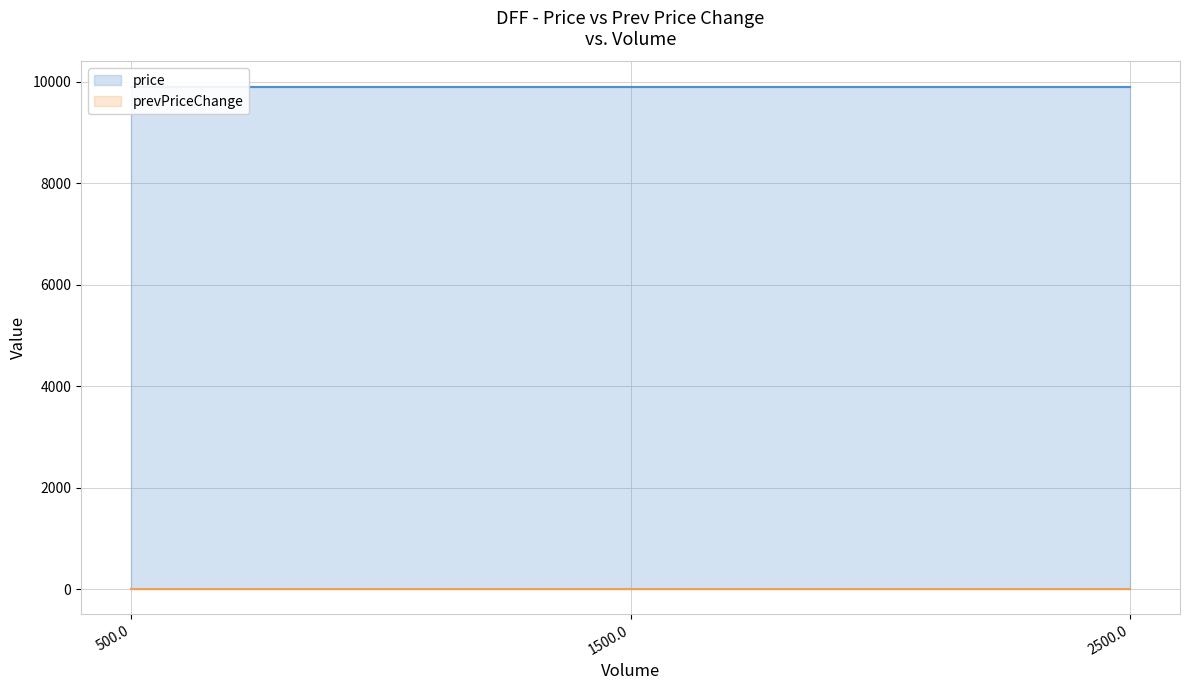

At which category is the sum across all series the highest?

500.0